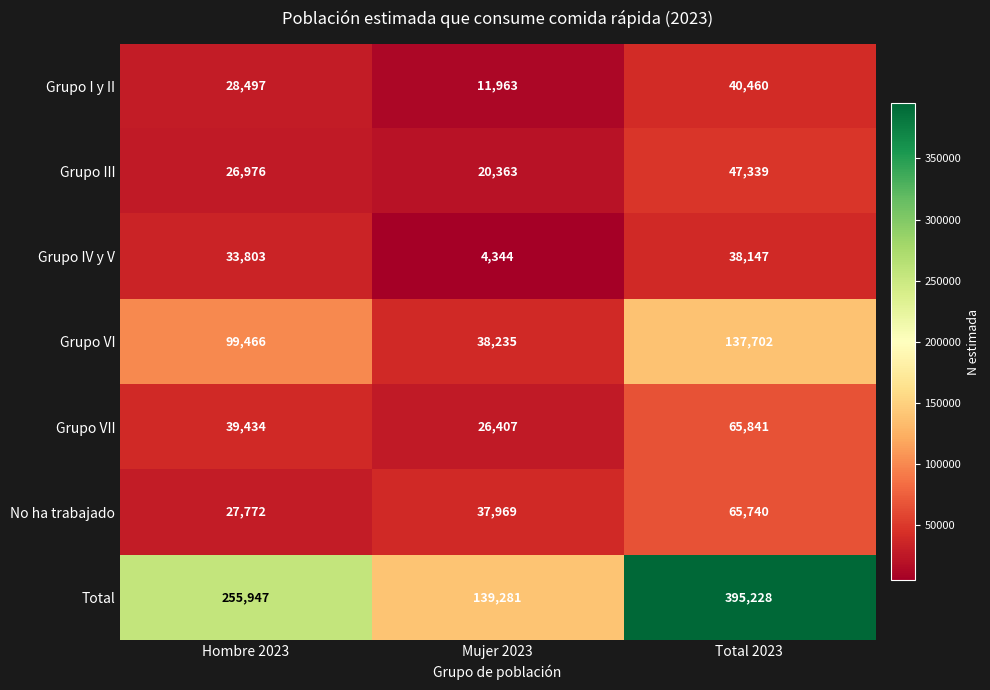

List the series in order of their peak value, highest first.

Total, Grupo VI, Grupo VII, No ha trabajado, Grupo III, Grupo I y II, Grupo IV y V